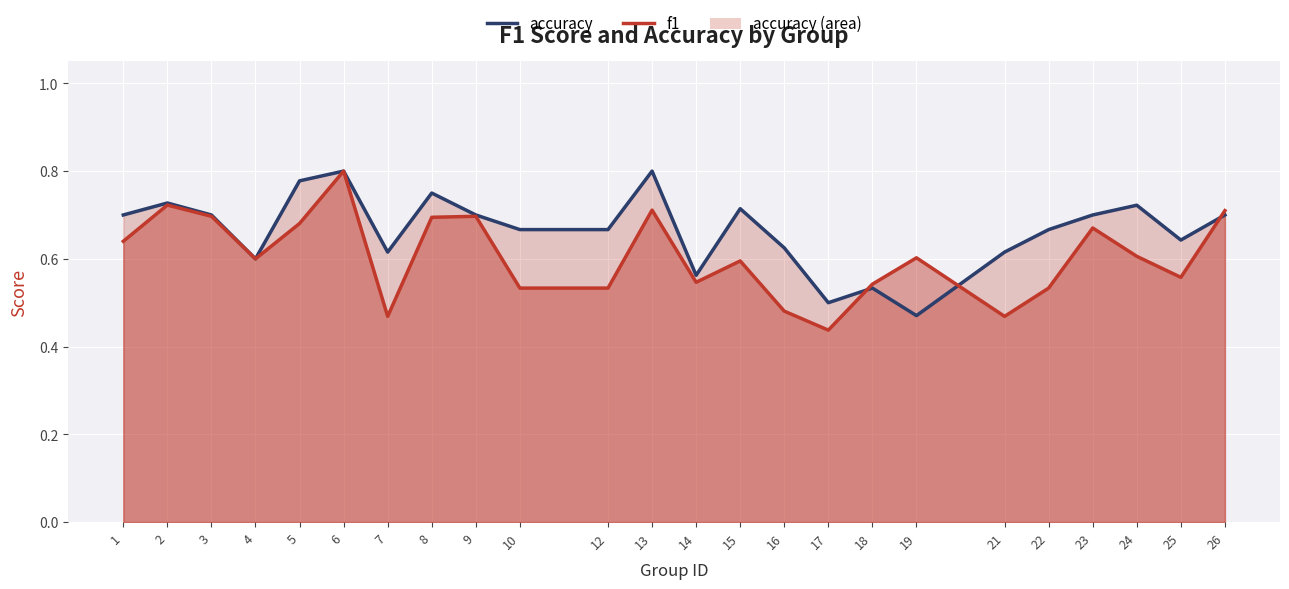

List the series in order of their peak value, highest first.

accuracy, f1